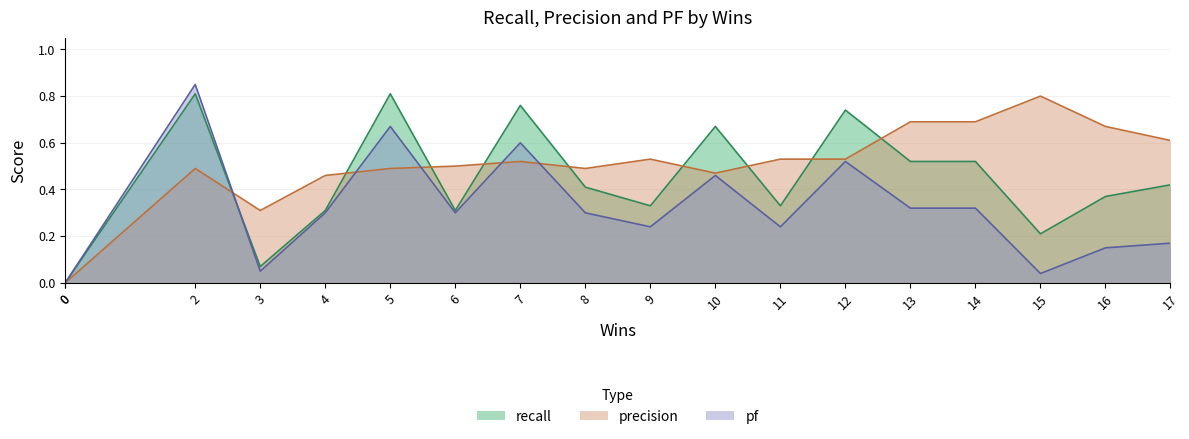

After their last crossing, which series has the higher values: recall or pf?

recall